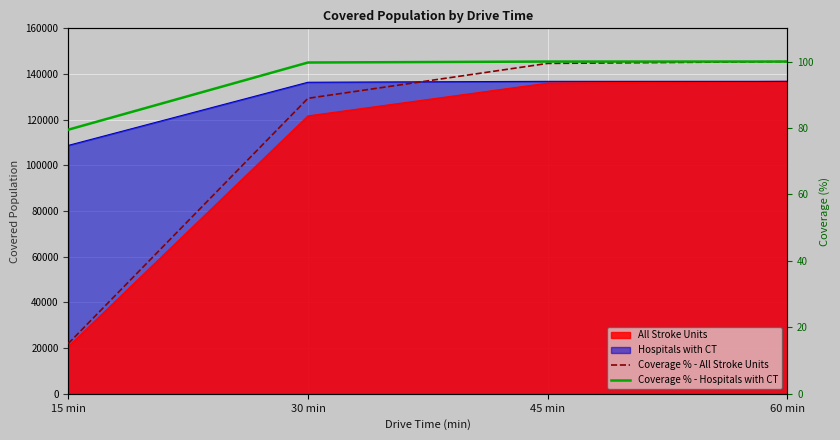

How many lines are shown in the chart?

2